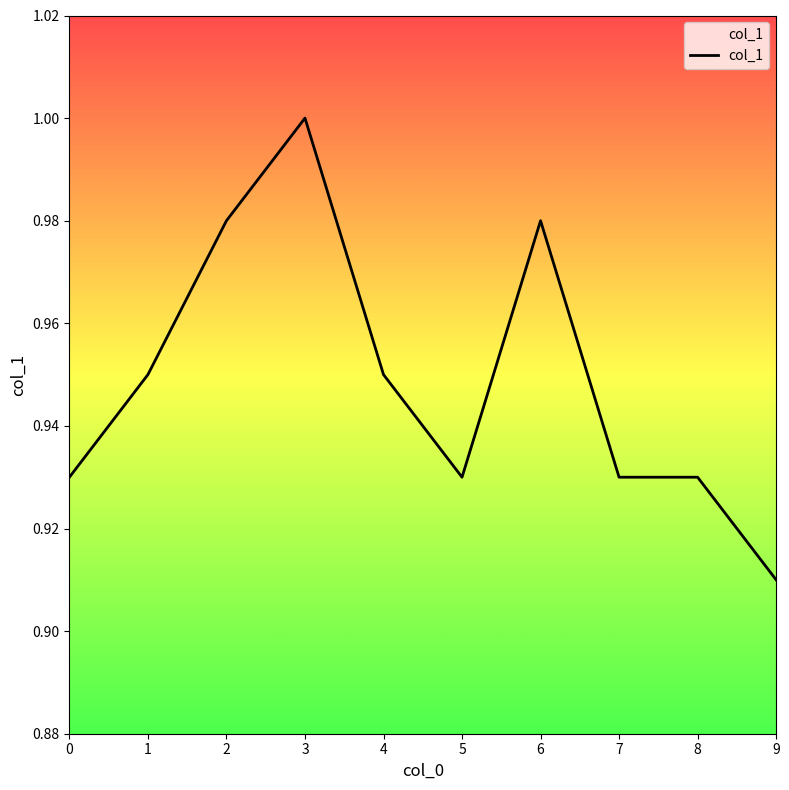

What is the change in value from 0 to 3?

+0.1